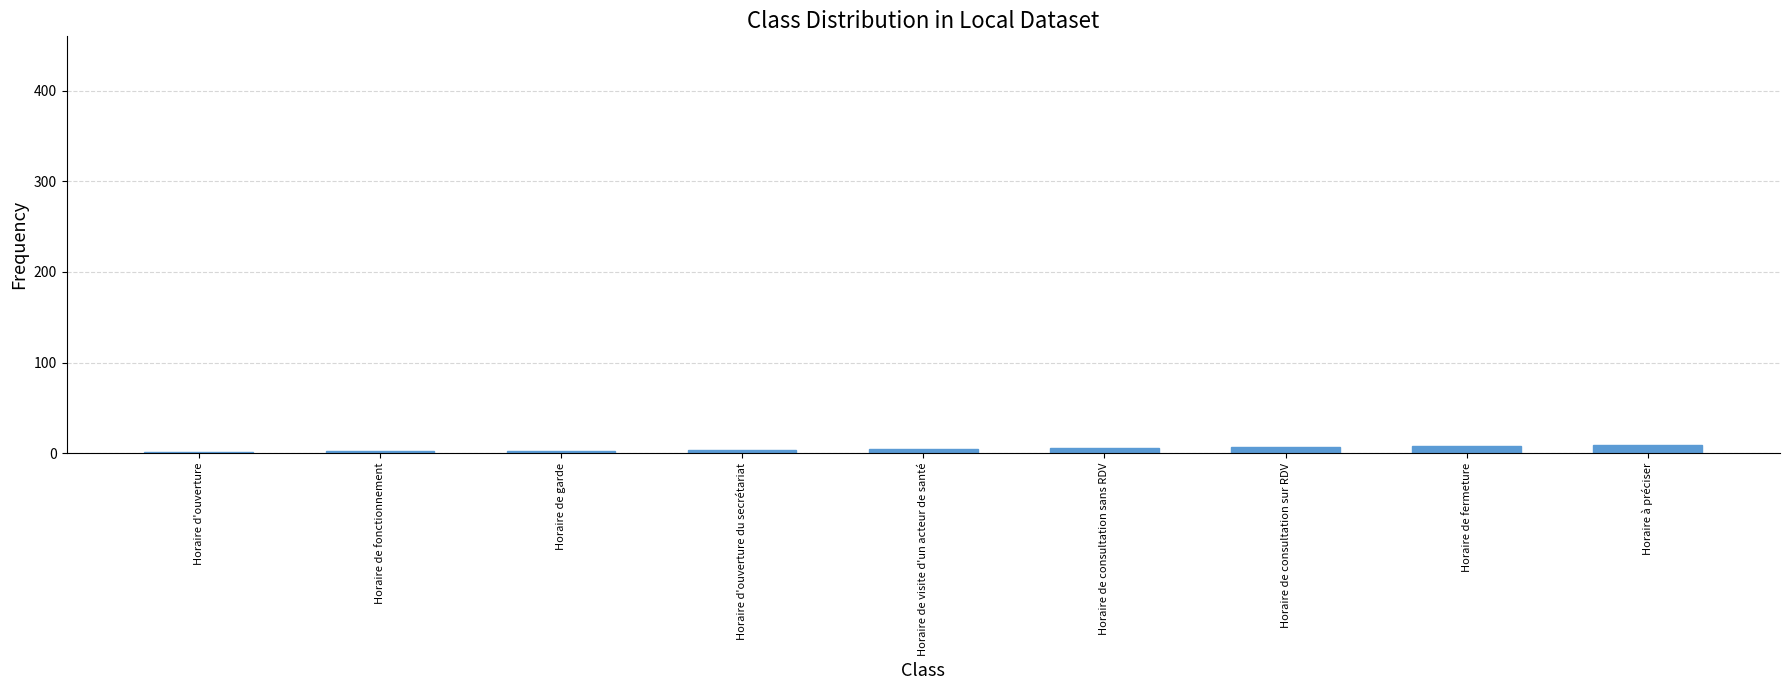

Which has a higher value, Horaire à préciser or Horaire de fonctionnement?

Horaire à préciser